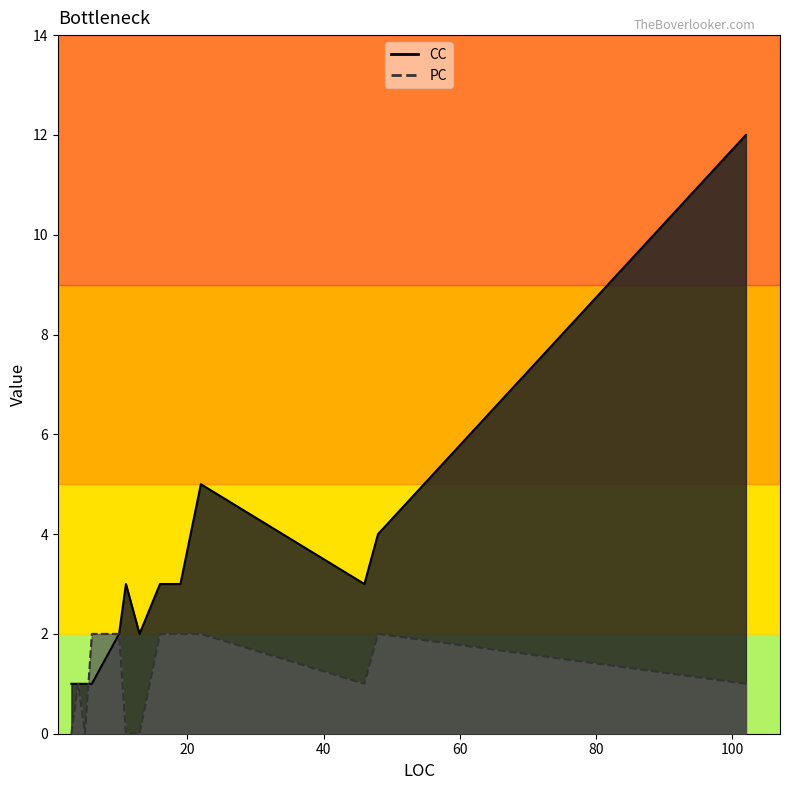

Between 11 and 19, which is larger?

11